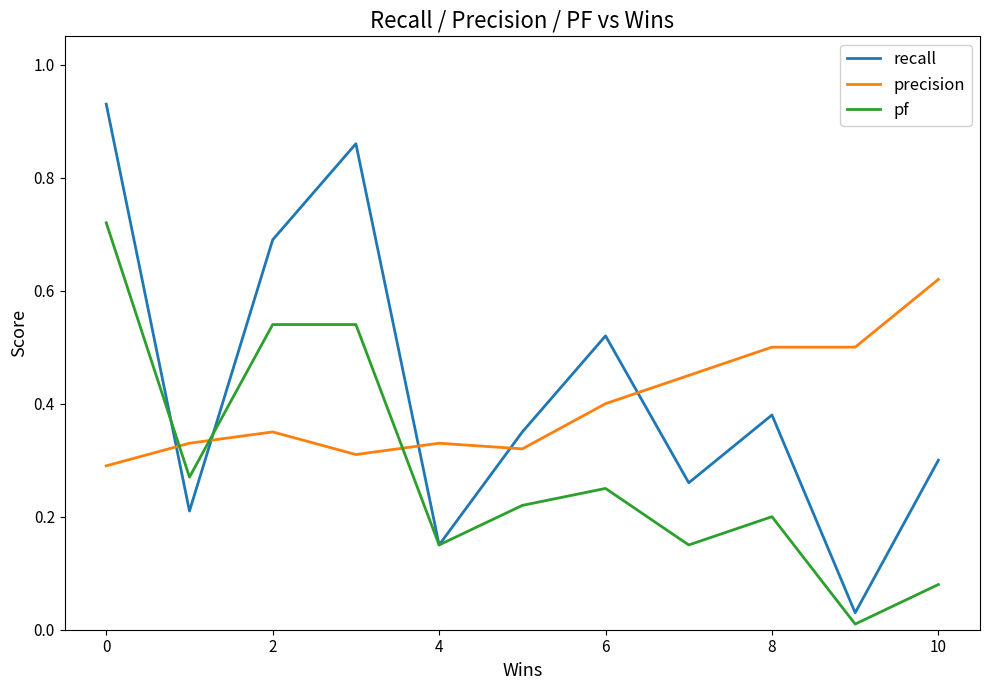

List the series in order of their peak value, highest first.

recall, pf, precision